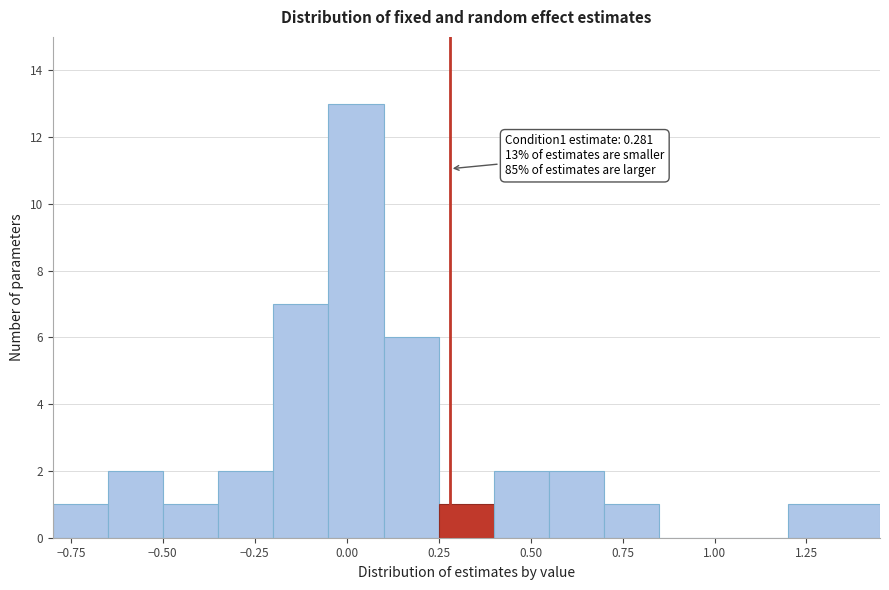

Around what value on the x-axis is the tallest bar? Give the approximate position of its centre, as read against the axis.

0.05